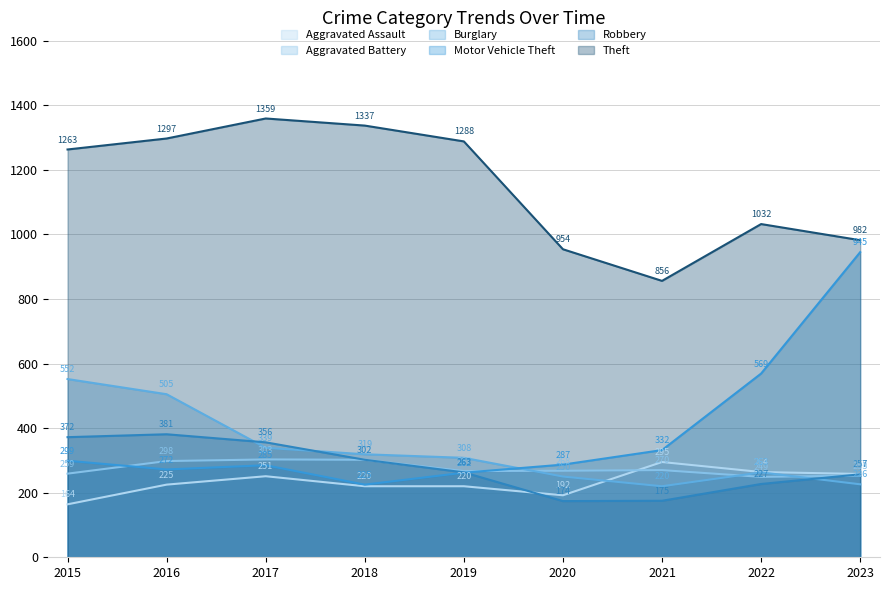

True or false: Aggravated Battery and Aggravated Assault intersect in this chart.

True